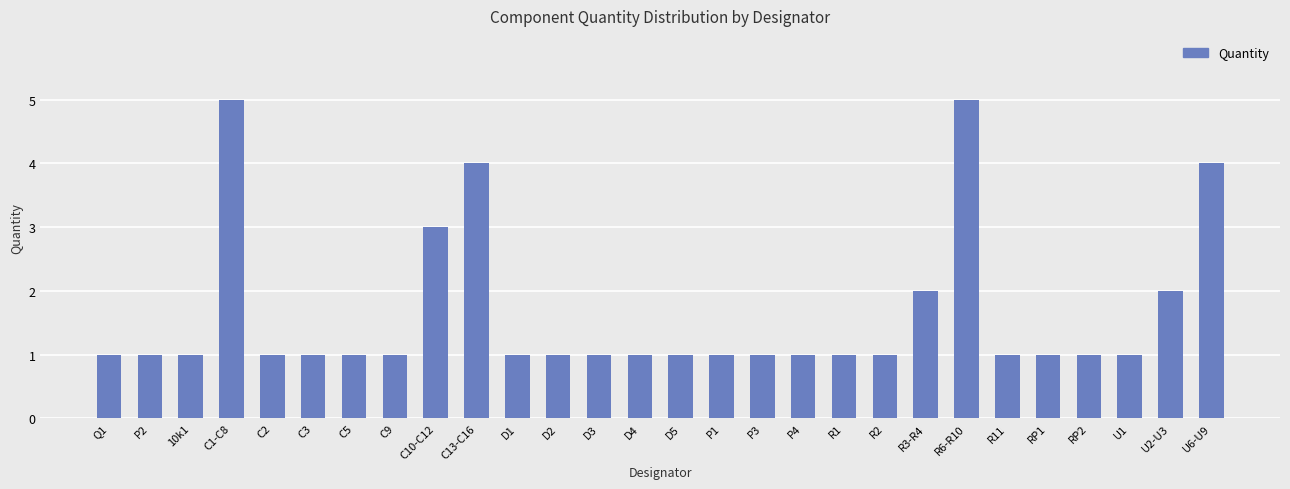

Reading left to right, extract all data points from this chart.

Q1=1	P2=1	10k1=1	C1-C8=5	C2=1	C3=1	C5=1	C9=1	C10-C12=3	C13-C16=4	D1=1	D2=1	D3=1	D4=1	D5=1	P1=1	P3=1	P4=1	R1=1	R2=1	R3-R4=2	R6-R10=5	R11=1	RP1=1	RP2=1	U1=1	U2-U3=2	U6-U9=4